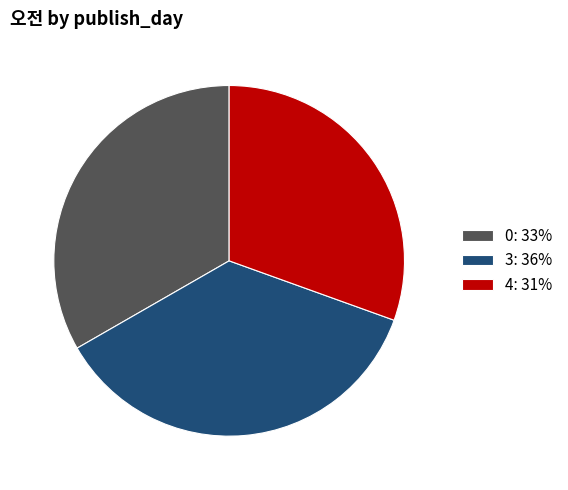

Which category has the smallest portion of the pie?

4